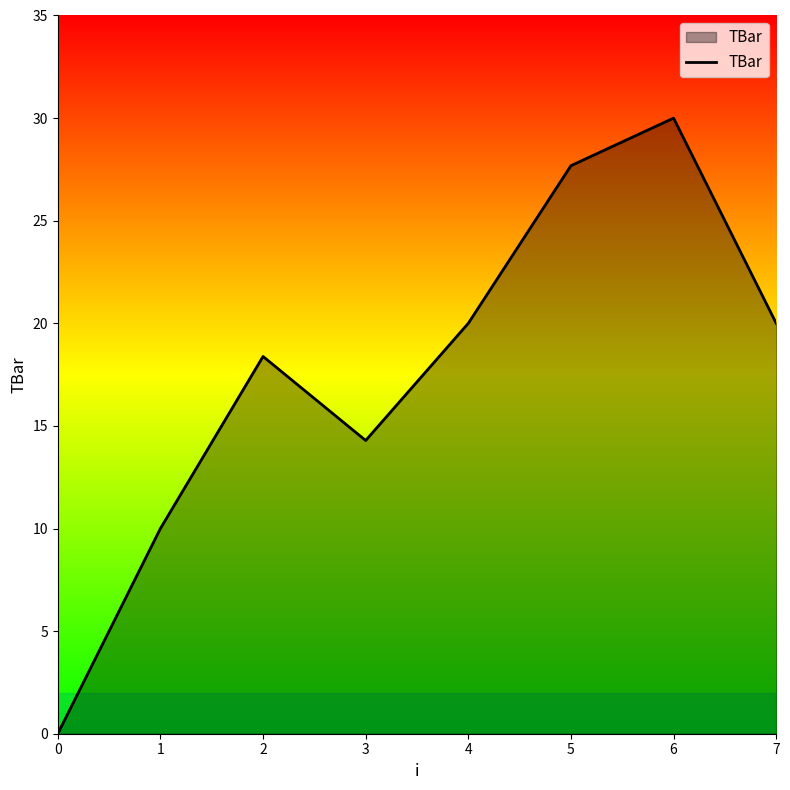

The chart shows a value of 27.7 at 5. True or false?

True